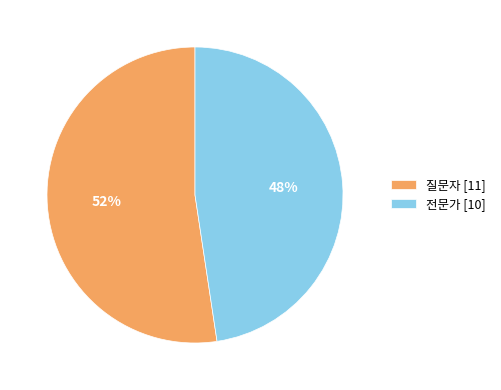

Which slice is the smallest?

전문가